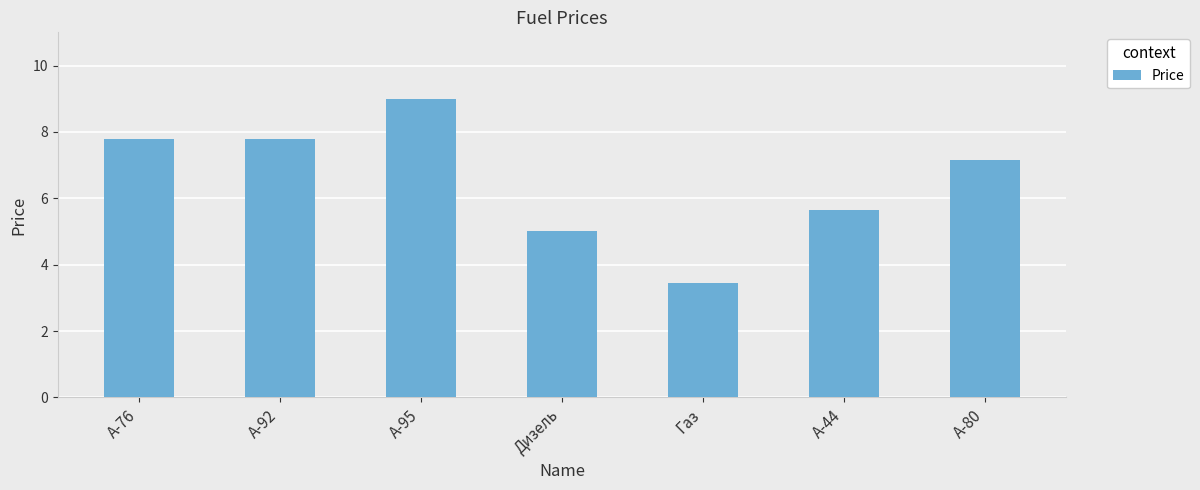

Reading left to right, extract all data points from this chart.

7.8	7.8	9.0	5.0	3.5	5.7	7.2